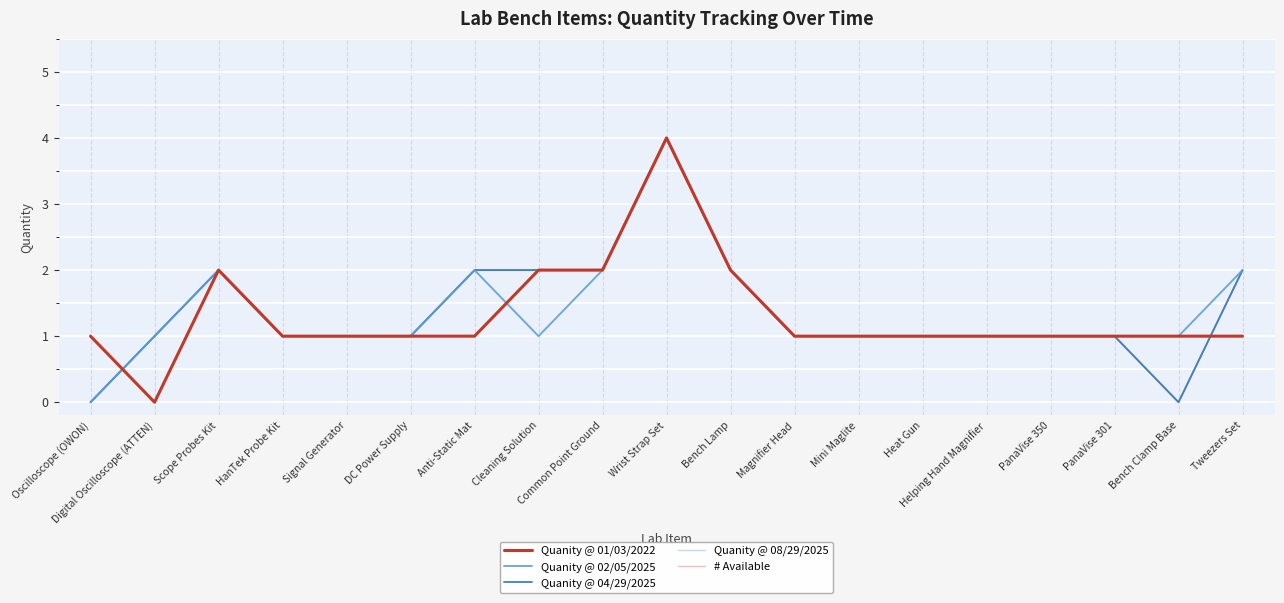

Is this an area chart (filled region under the line)?

No